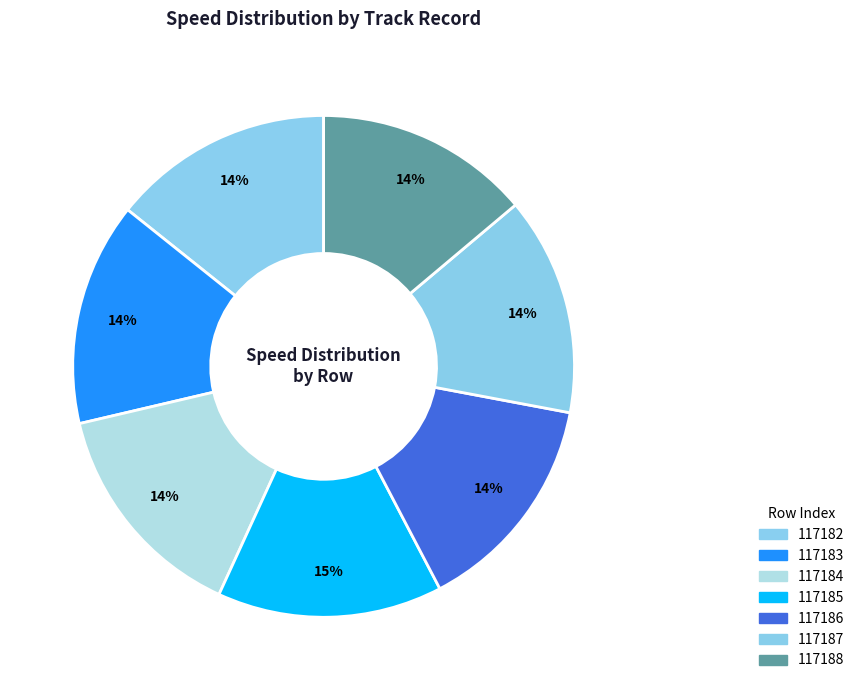

To the nearest percent, what is the average slice percentage?

14%